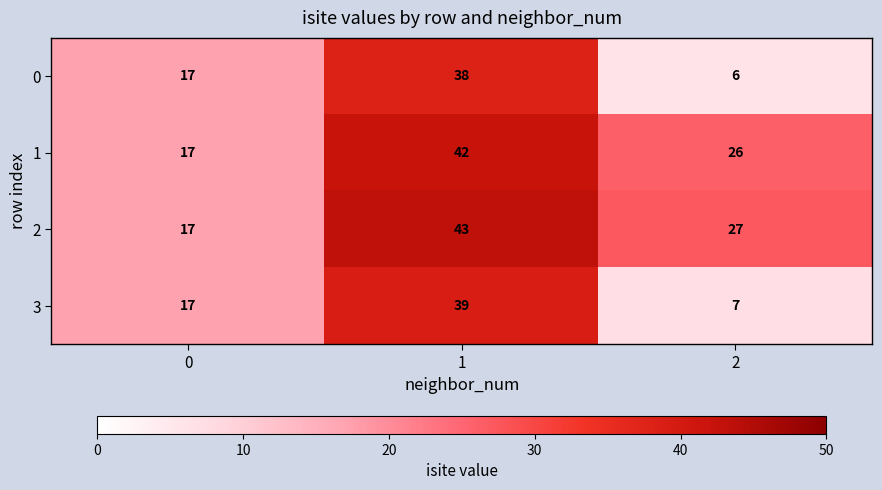

What is the sum of all 1 values?

85